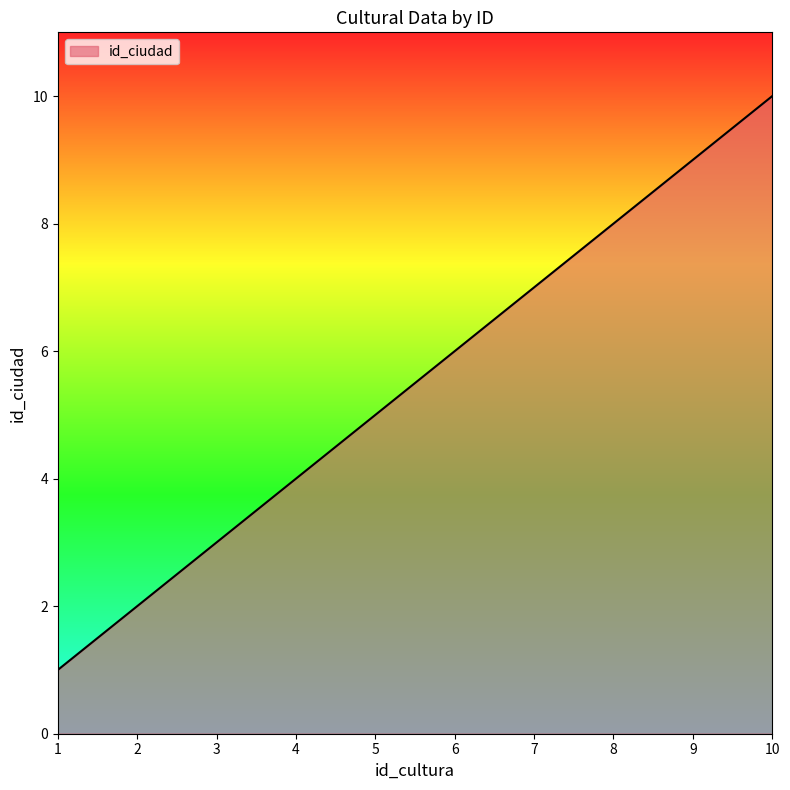

Is it true that the value at 4 is 3?

False